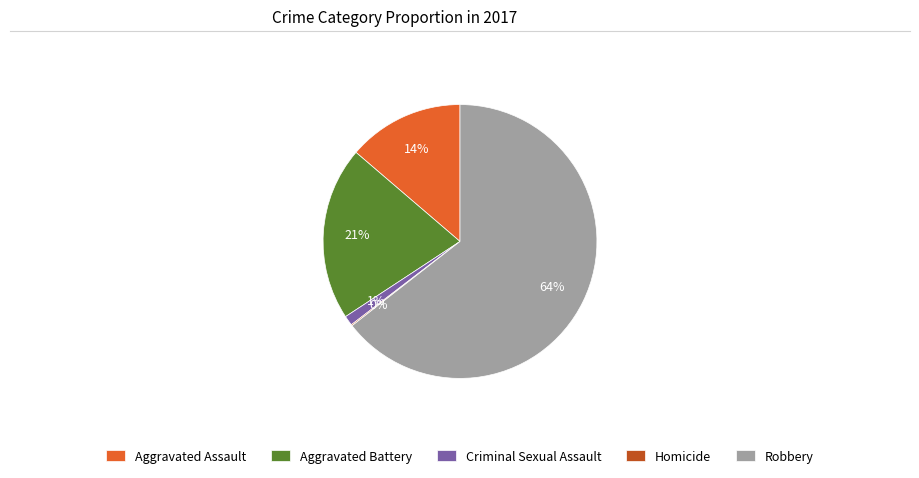

To the nearest percent, what is the difference between the Robbery and Criminal Sexual Assault slice percentages?

63%